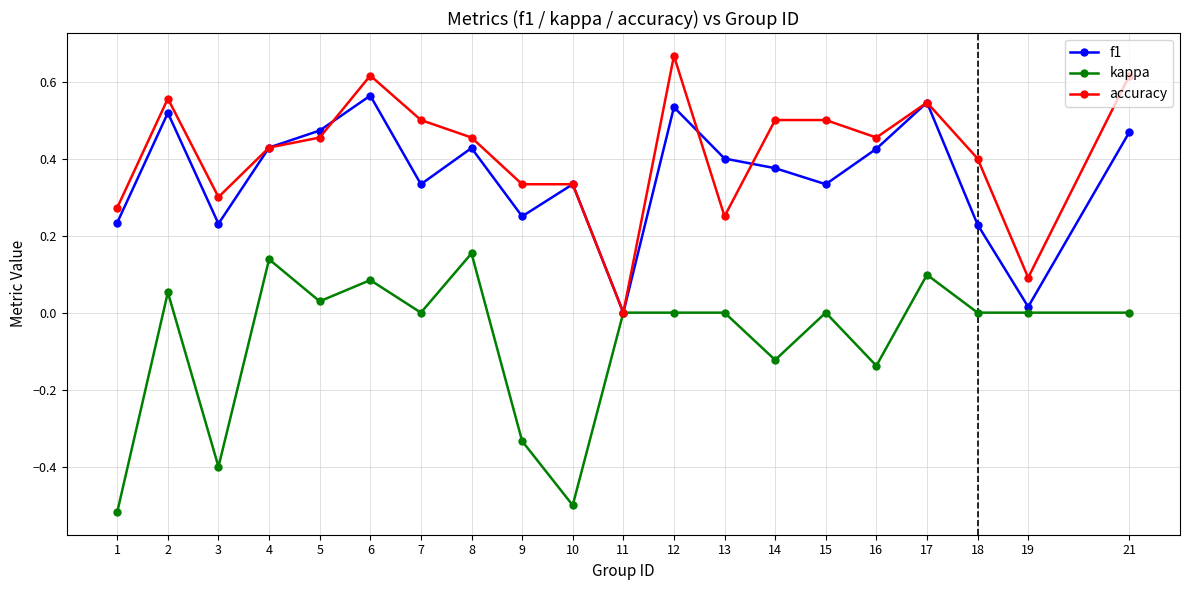

At which label does accuracy reach its minimum?

11